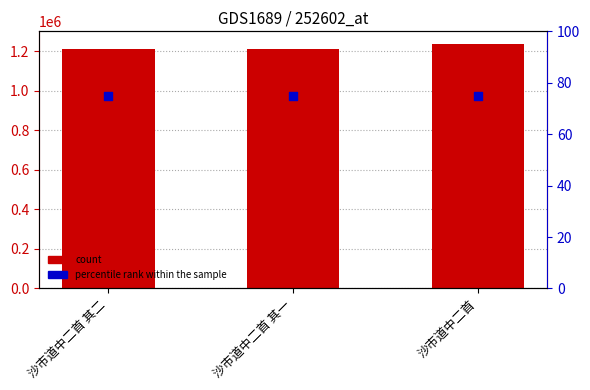

Which series reaches the minimum Y coordinate?

percentile rank within the sample